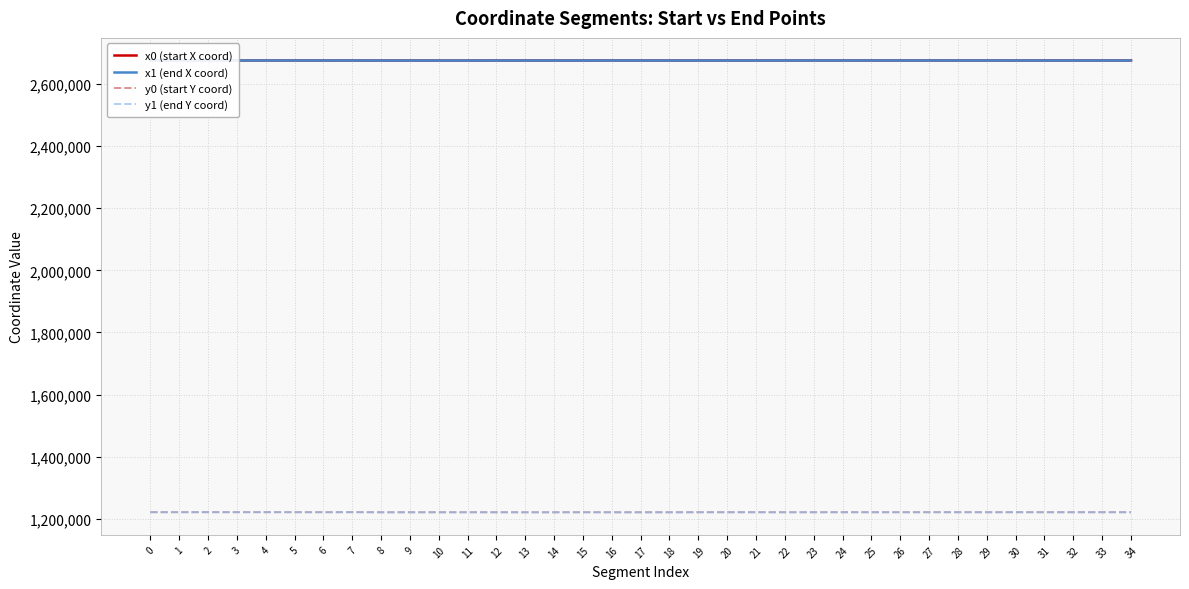

What is the difference between the highest and lowest values at 18?

1454001.2